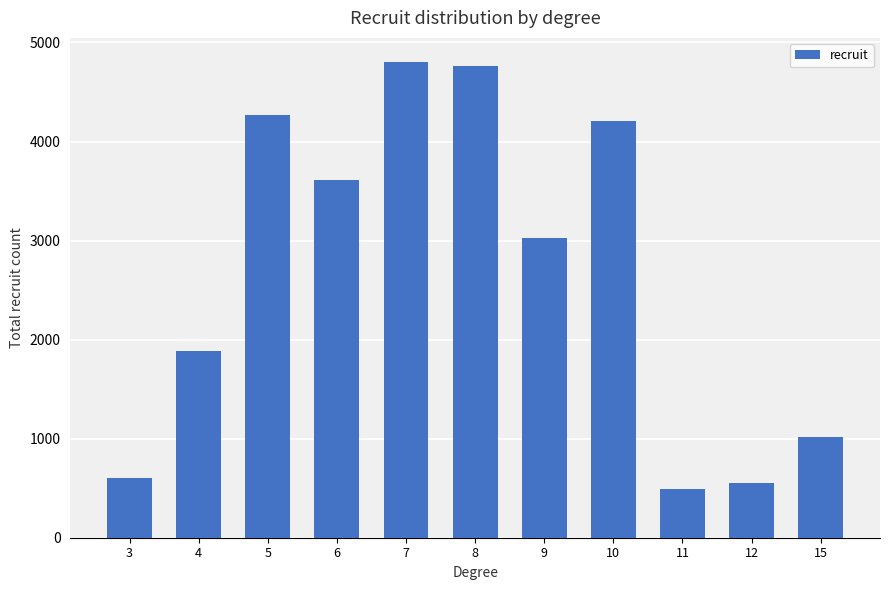

Reading right to left, what are all the values shown in this chart?

15=1013	12=557	11=492	10=4203	9=3030	8=4759	7=4806	6=3607	5=4266	4=1884	3=598